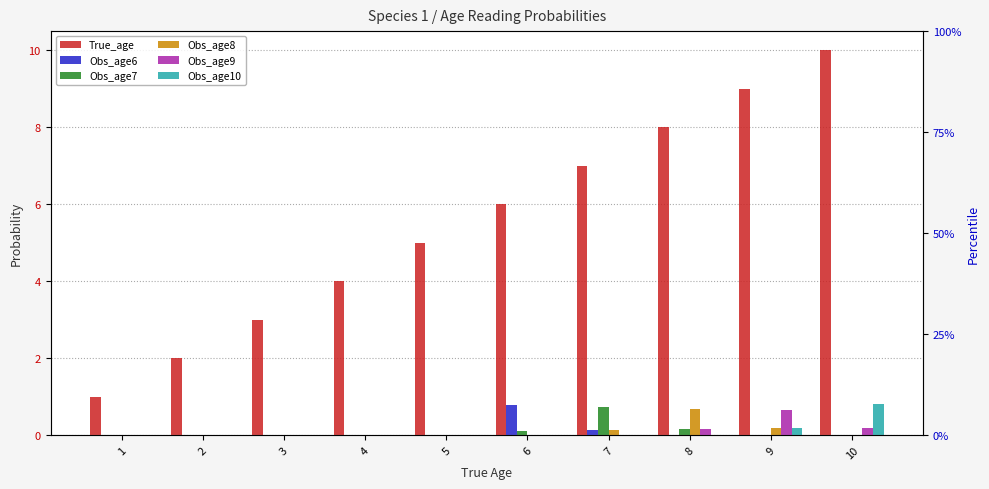

At which label is True_age closest to 5?

5